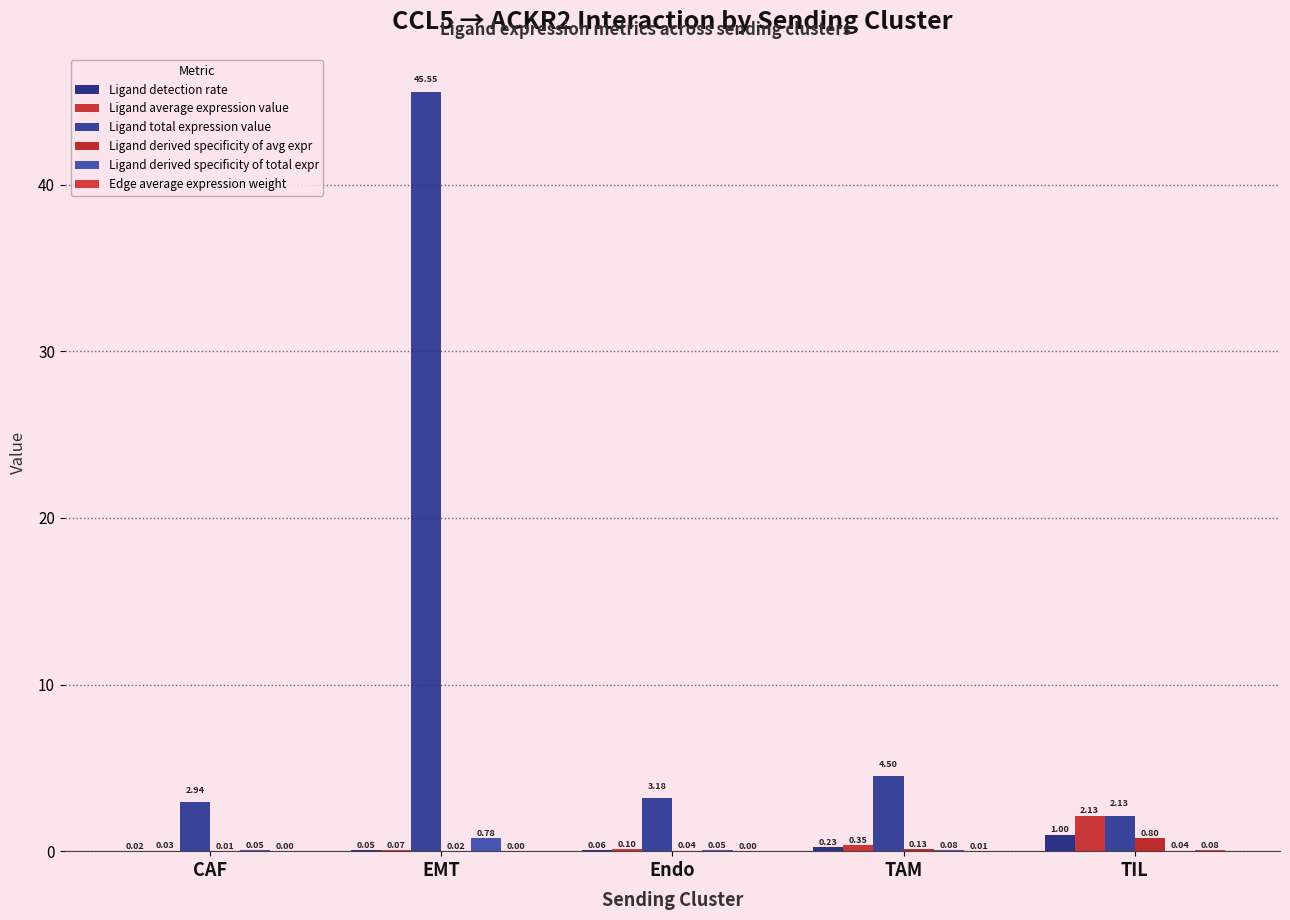

Which series has the largest range (max minus min)?

Ligand total expression value